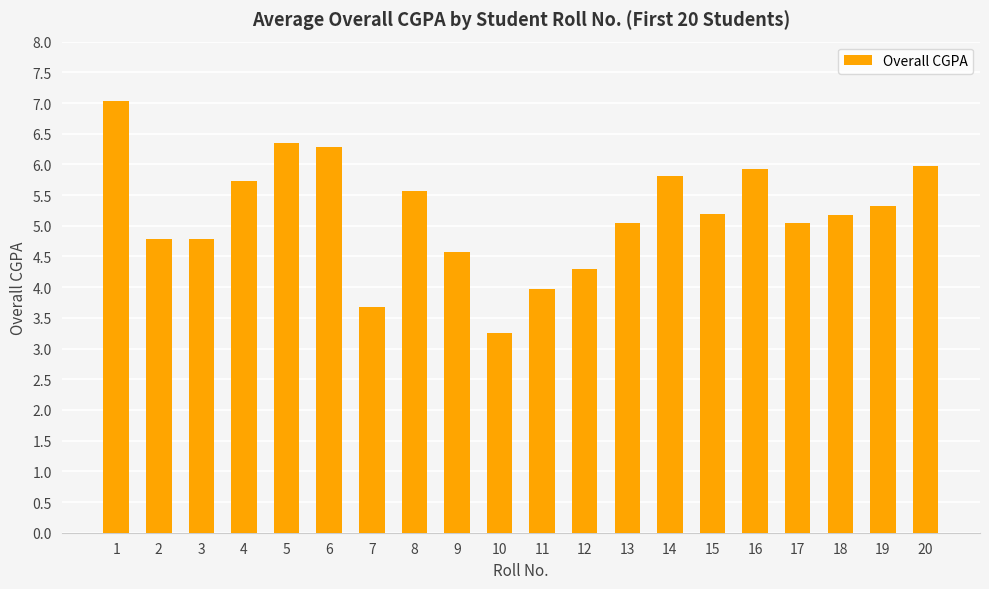

How many data points does each series have?

20